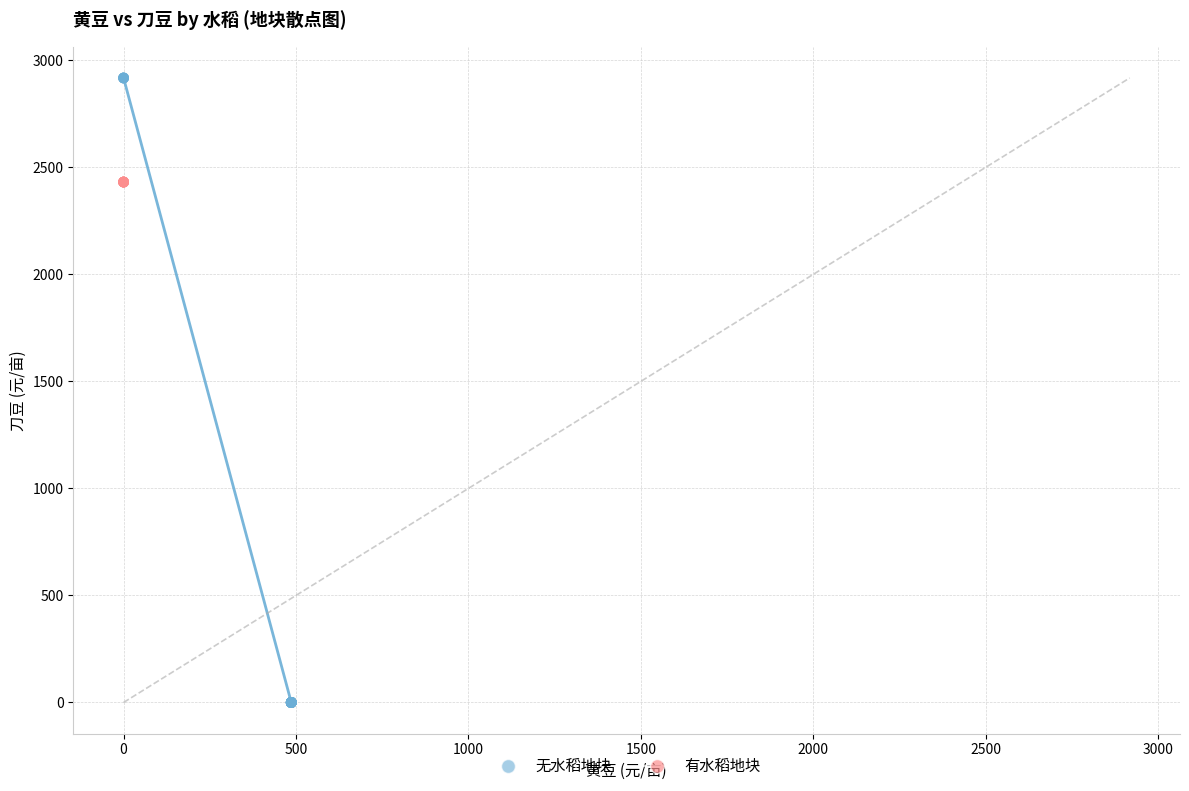

Which series reaches the maximum Y coordinate?

无水稻地块